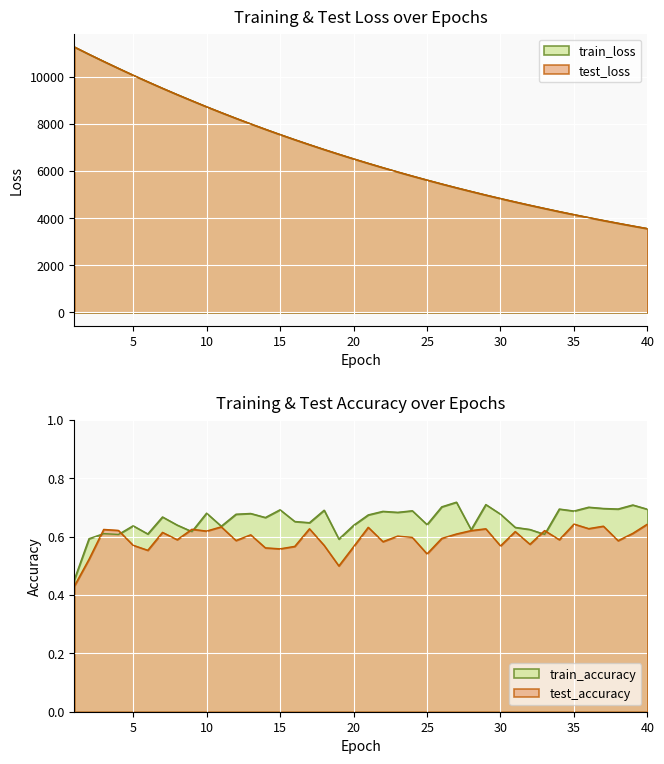

Rank the series by their maximum value, from lowest to highest.

test_accuracy, train_accuracy, train_loss, test_loss